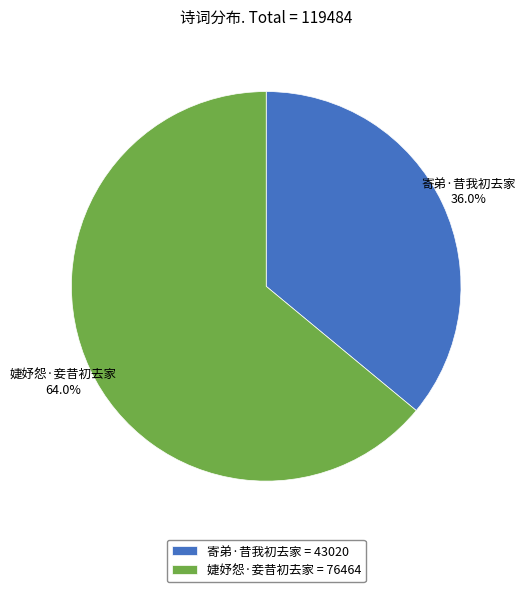

How many segments does this pie chart have?

2